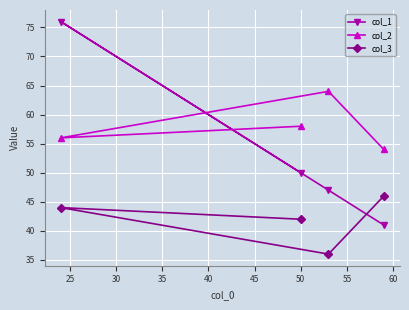

How many values in the col_1 series are below 50?

2